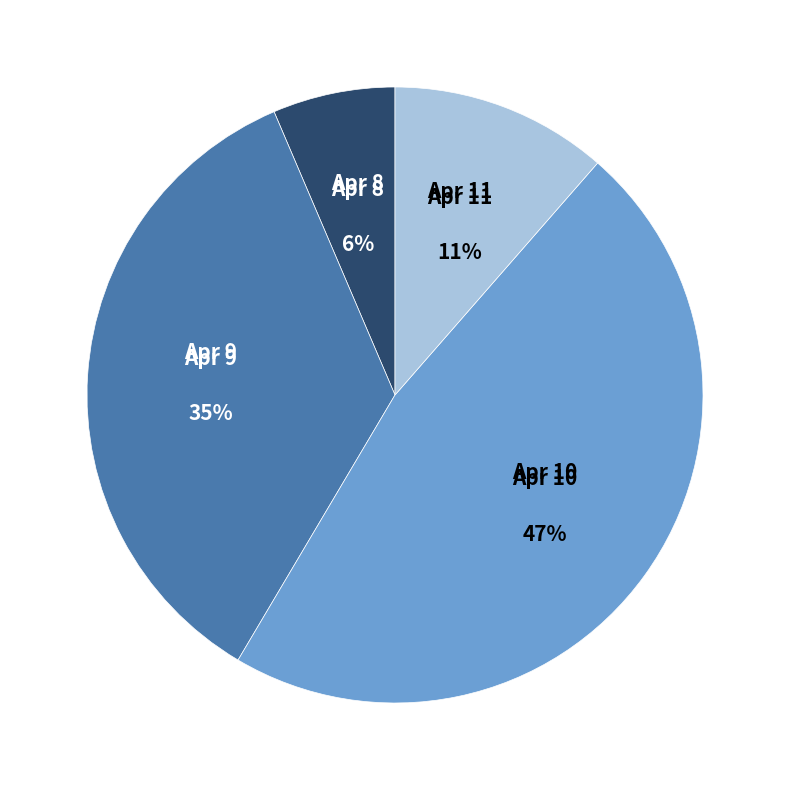

To the nearest percent, what percentage of the pie is Apr 9?

35%